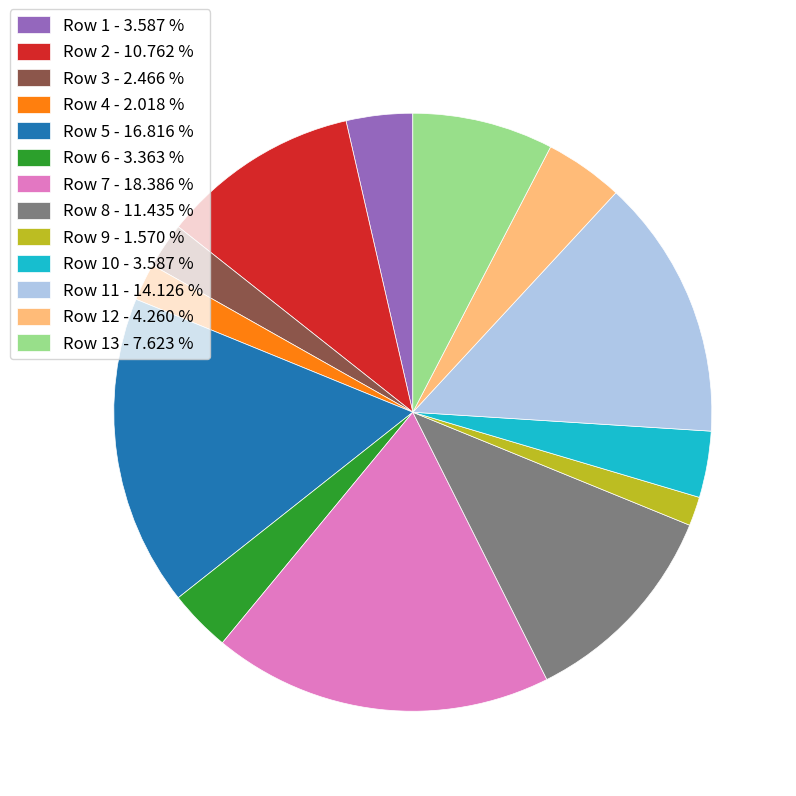

Is the sum of Row 13 - 7.623 % and Row 12 - 4.260 % greater than half?

No